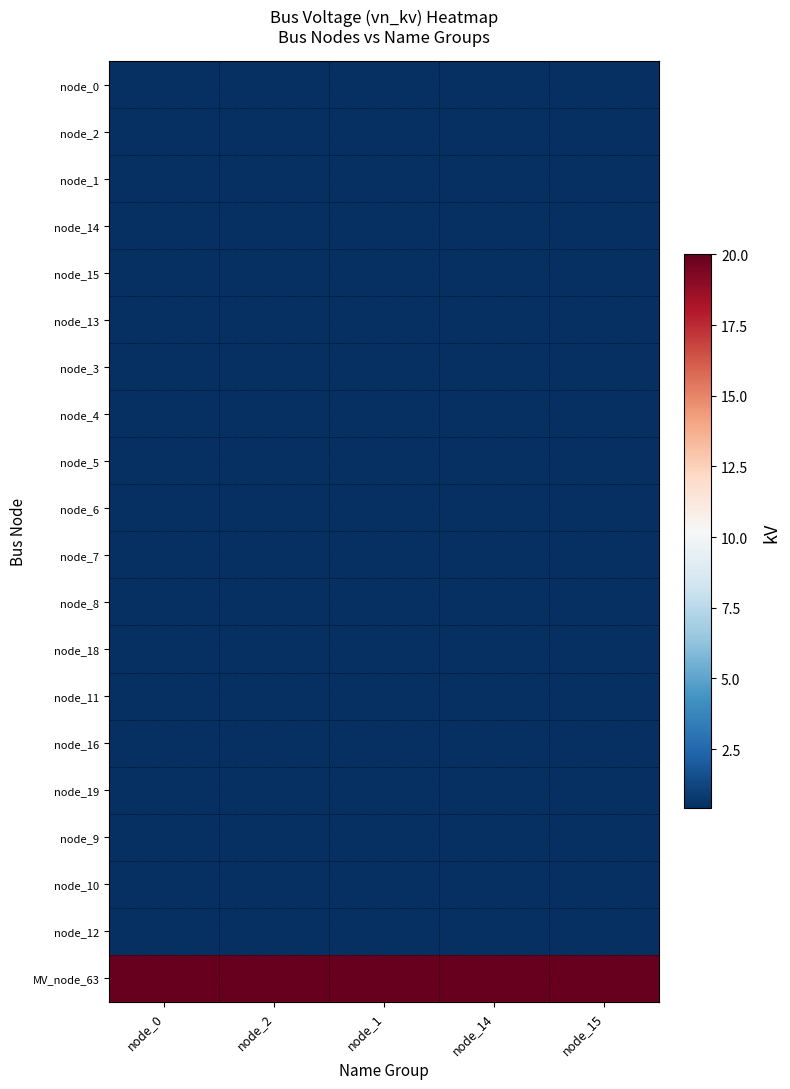

Between node_14 and node_1, which is larger?

node_14